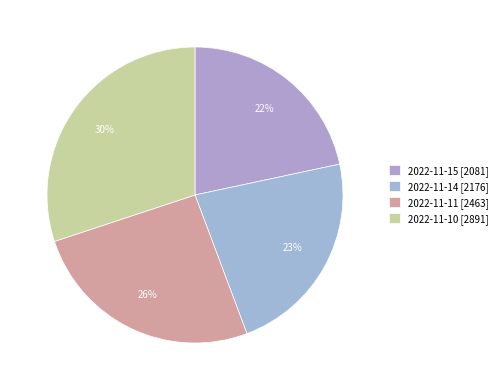

Is there any slice that represents more than half of the pie?

No